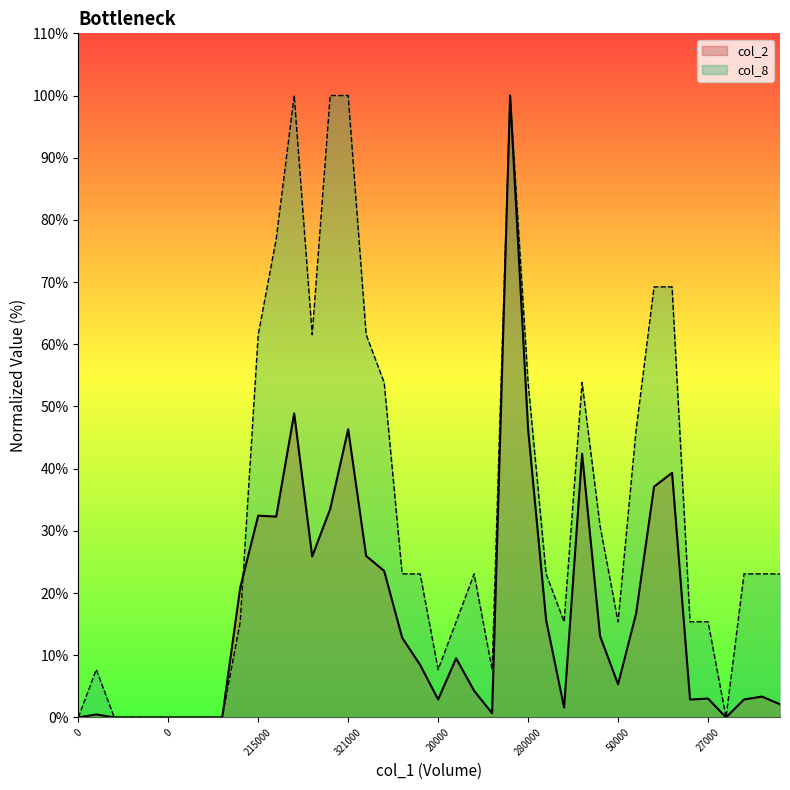

Where do col_8 and col_2 first cross each other?

100000 and 215000